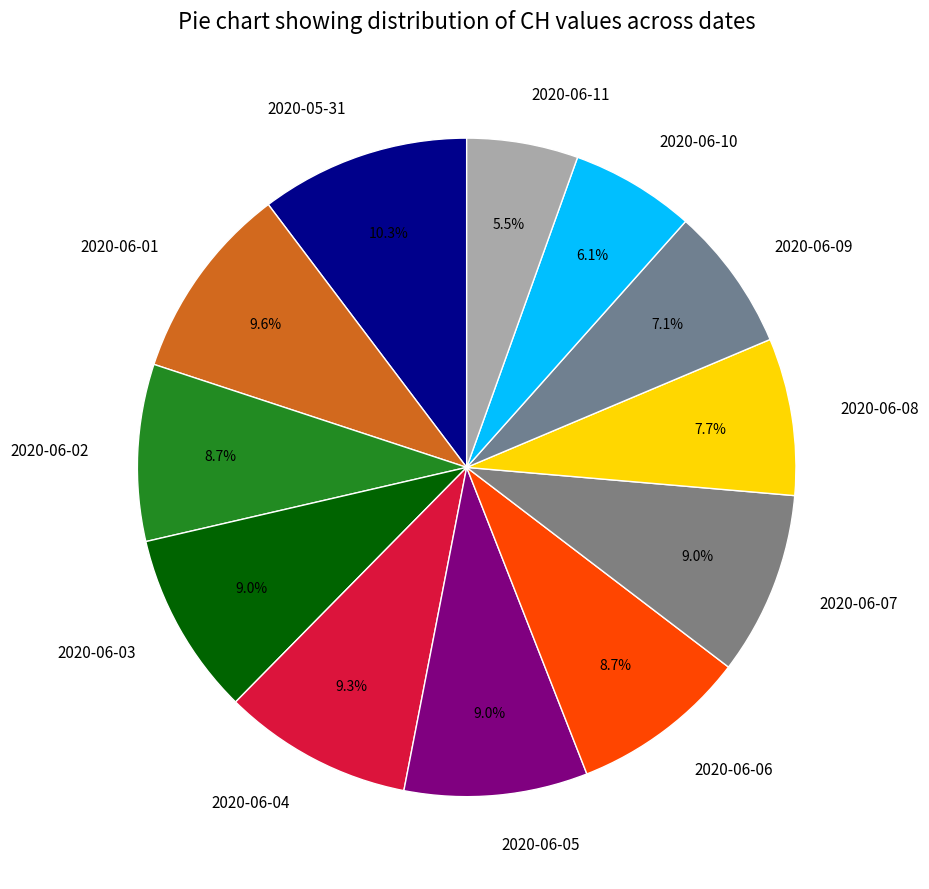

How many slices are in this pie chart?

12